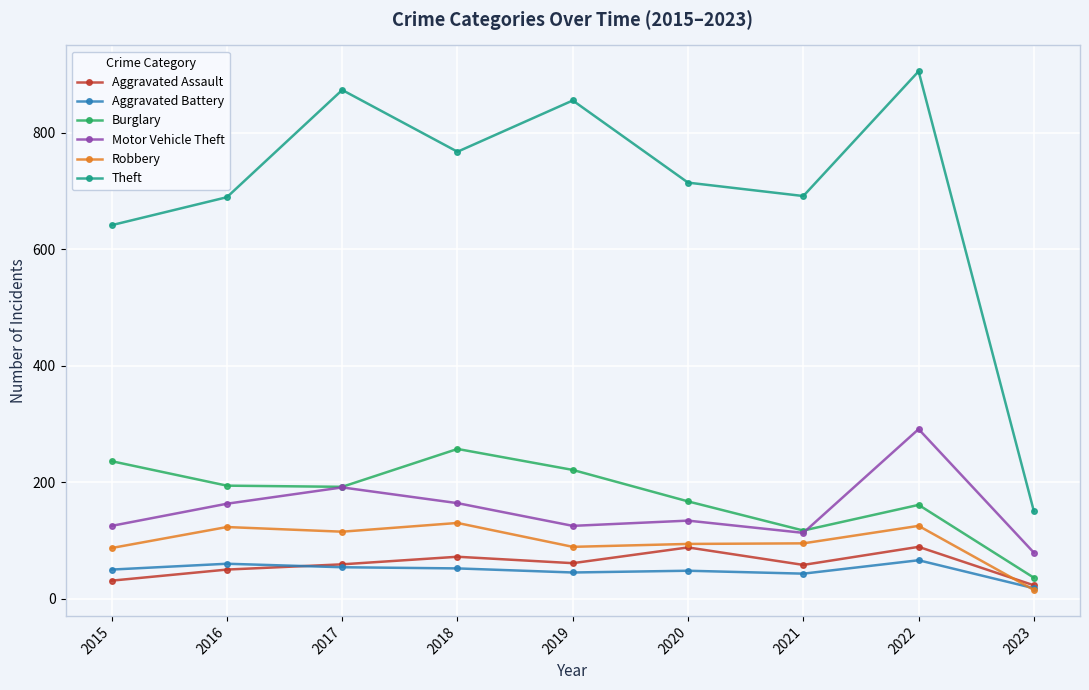

How many lines are shown in the chart?

6